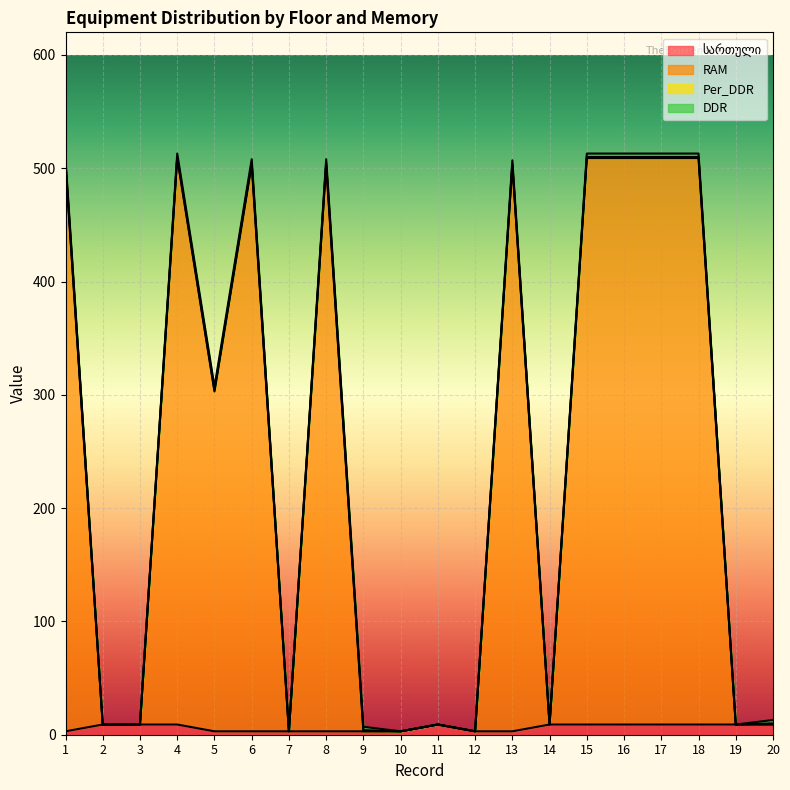

In RAM, how many points are lower than both neighbors (excluding endpoints)?

6